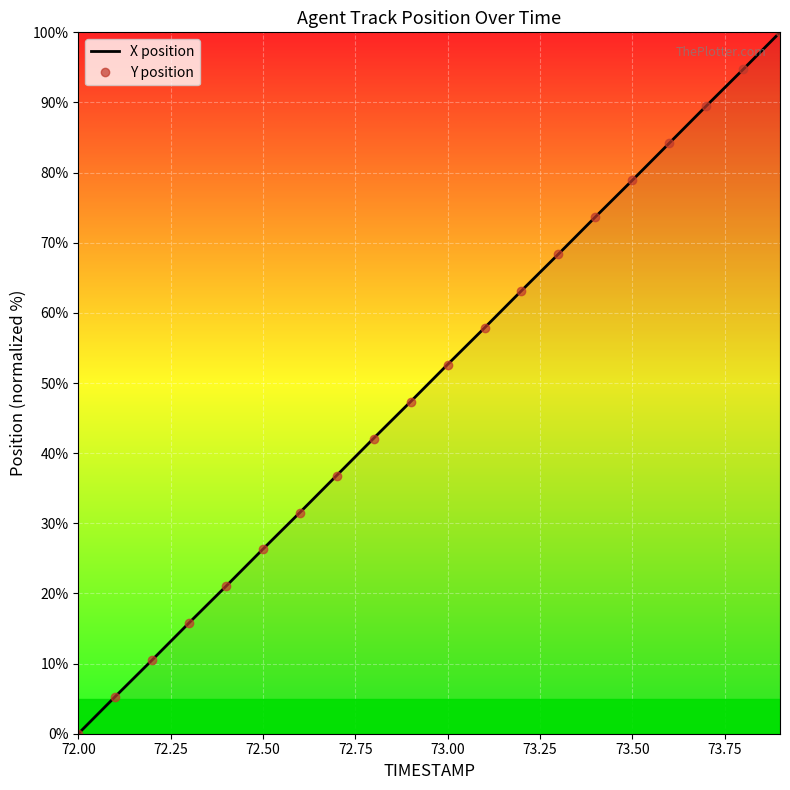

Which series has the largest total across all categories?

X position